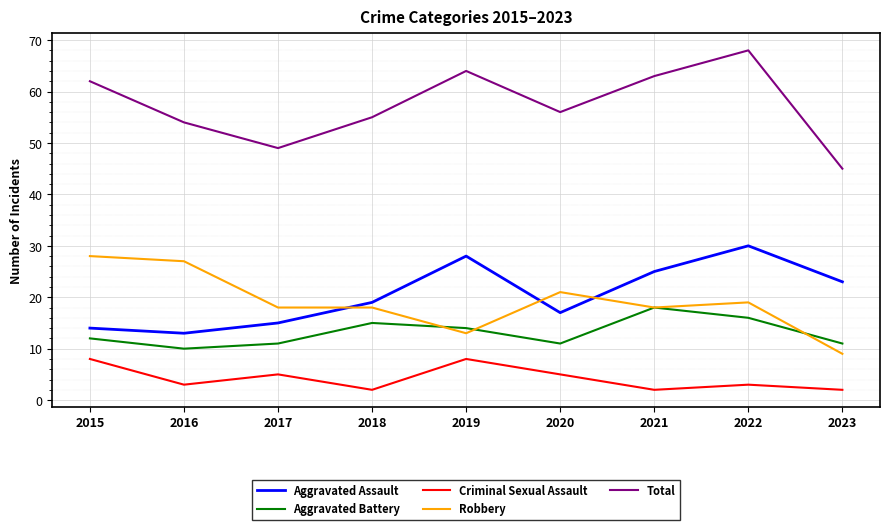

In Aggravated Assault, how many points are higher than both neighbors (excluding endpoints)?

2